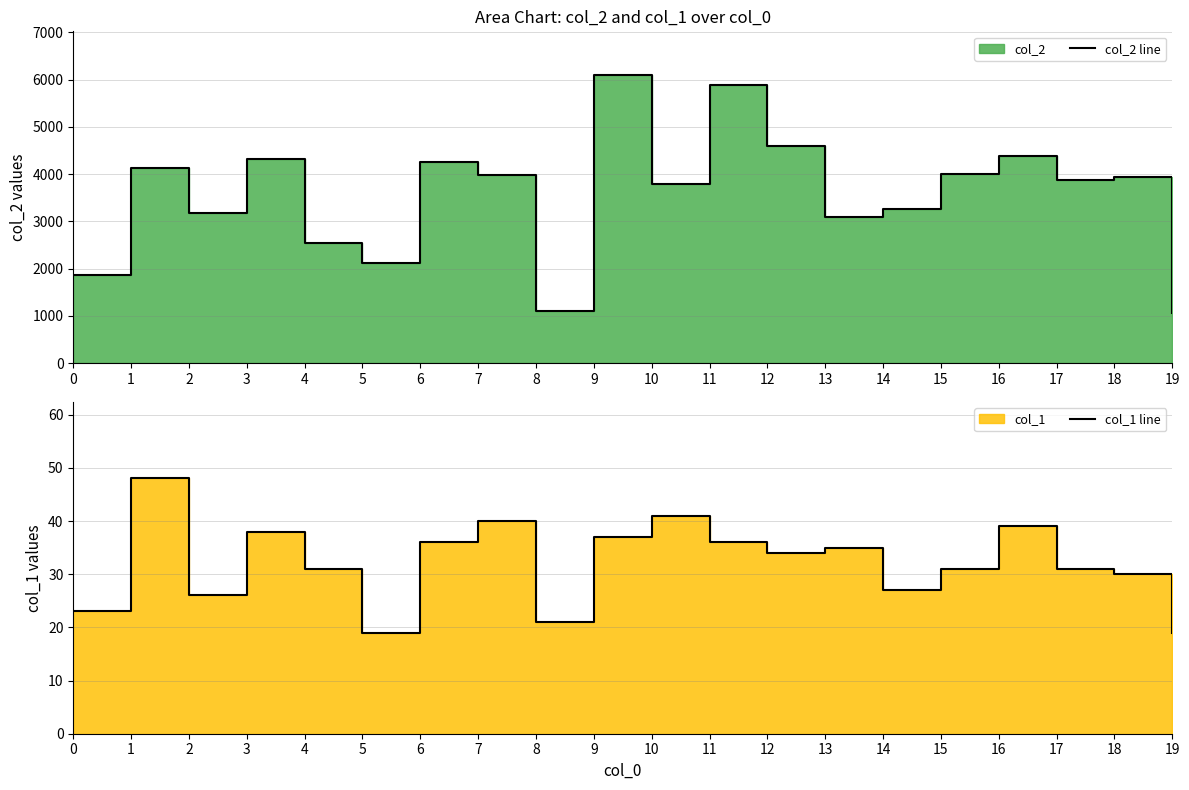

Reading left to right, extract all data points from this chart.

col_2 line: 0=1864	1=4132	2=3187	3=4325	4=2542	5=2120	6=4248	7=3984	8=1103	9=6104	10=3787	11=5890	12=4602	13=3091	14=3271	15=4010	16=4382	17=3884	18=3941	19=1064
col_1 line: 0=23	1=48	2=26	3=38	4=31	5=19	6=36	7=40	8=21	9=37	10=41	11=36	12=34	13=35	14=27	15=31	16=39	17=31	18=30	19=19